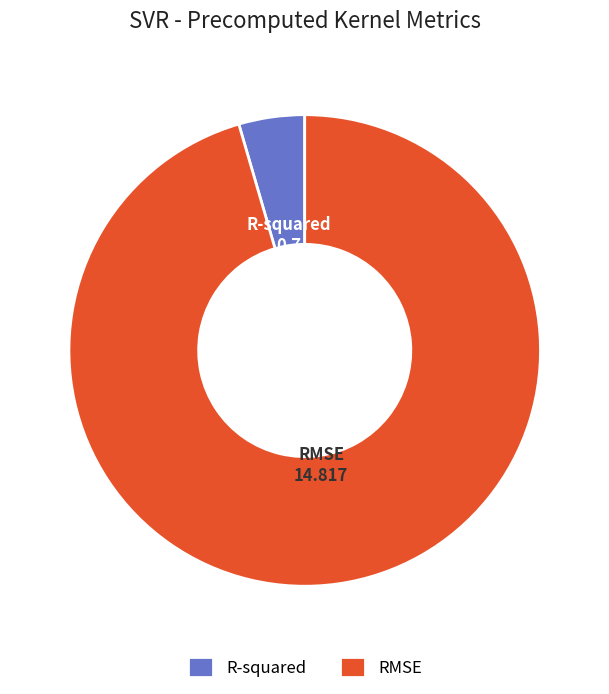

Which has a higher value, RMSE or R-squared?

RMSE